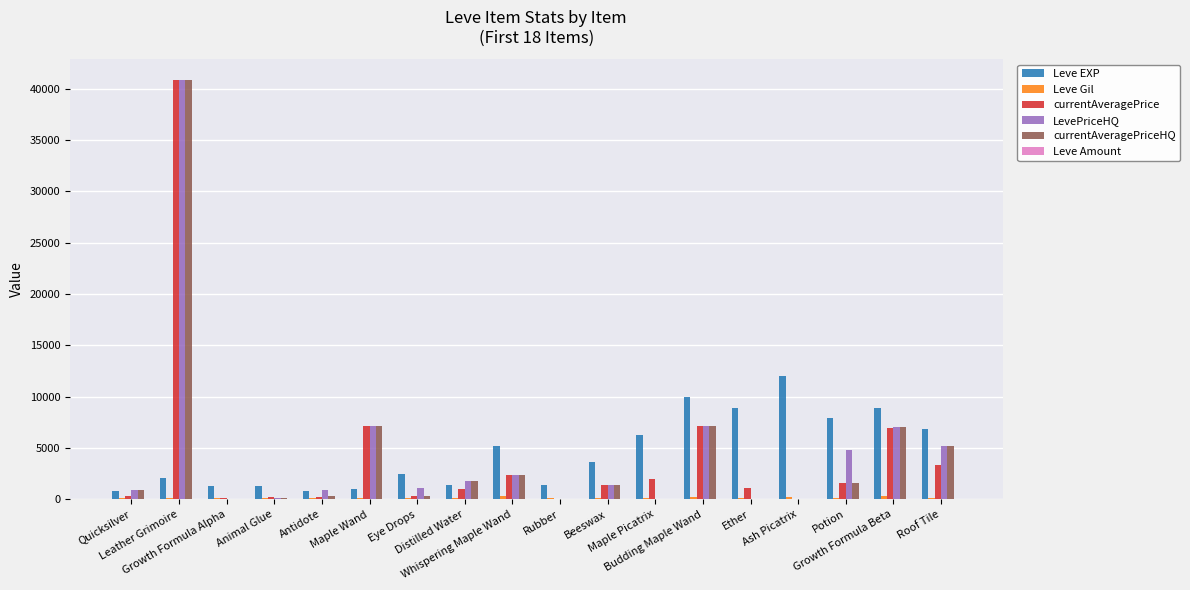

At which label does Leve EXP first exceed 3600?

Whispering Maple Wand